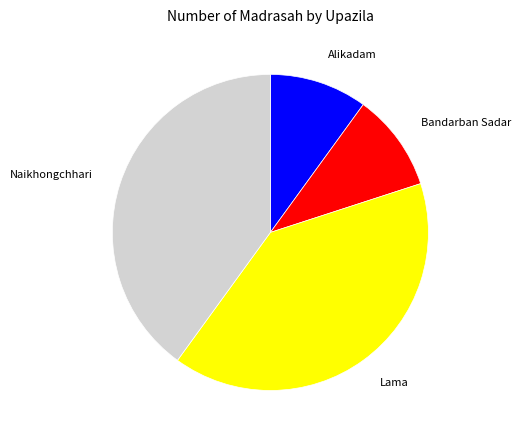

Is there a majority slice in this chart?

No